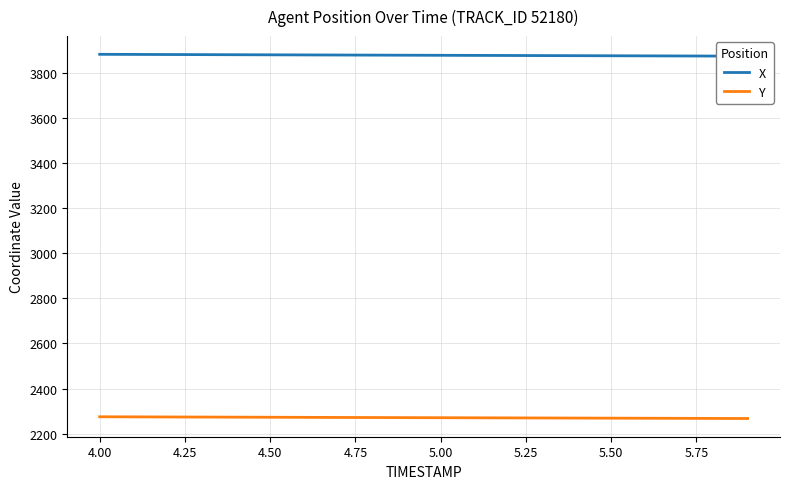

Reading left to right, extract all data points from this chart.

X: 3880.7	3880.2	3879.8	3879.3	3878.9	3878.4	3878.0	3877.6	3877.2	3876.7	3876.3	3875.9	3875.5	3875.1	3874.7	3874.3	3873.8	3873.4	3873.0	3872.6
Y: 2275.0	2274.5	2274.1	2273.7	2273.2	2272.8	2272.4	2272.0	2271.6	2271.2	2270.8	2270.4	2270.0	2269.6	2269.2	2268.8	2268.4	2268.1	2267.7	2267.3